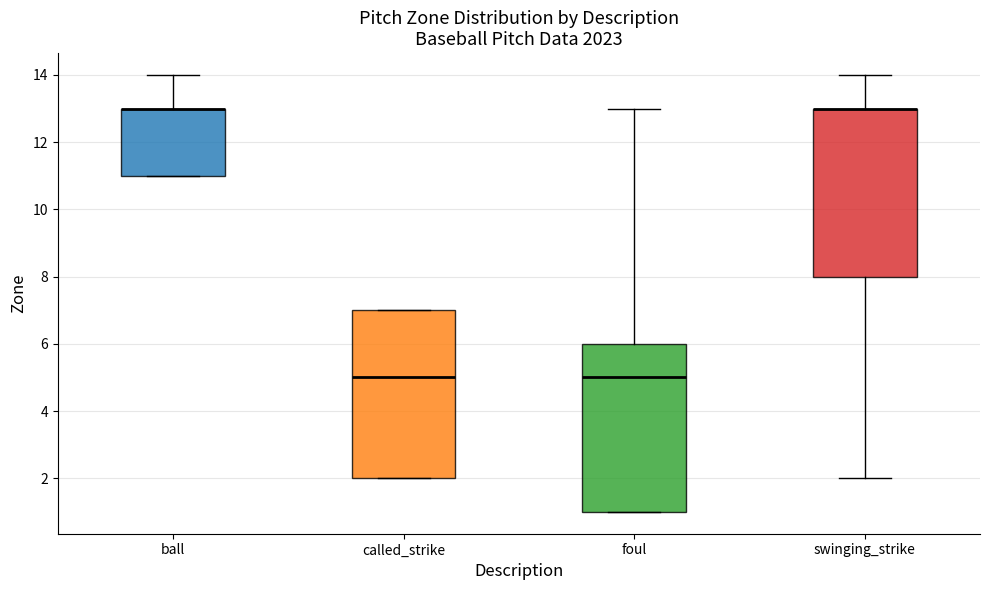

Reading left to right, transcribe this box plot: for each box, give where its median line is, the range the box spans, and where its two whiskers end, as read against the y-axis. The values are not printed on the chart, so give them approximately, as read against the axis.

ball: median 13 (drawn on the box's upper edge), box 11 to 13, whiskers 11 to 14
called_strike: median 5, box 2 to 7, whiskers 2 to 7
foul: median 5, box 1 to 6, whiskers 1 to 13
swinging_strike: median 13 (drawn on the box's upper edge), box 8 to 13, whiskers 2 to 14